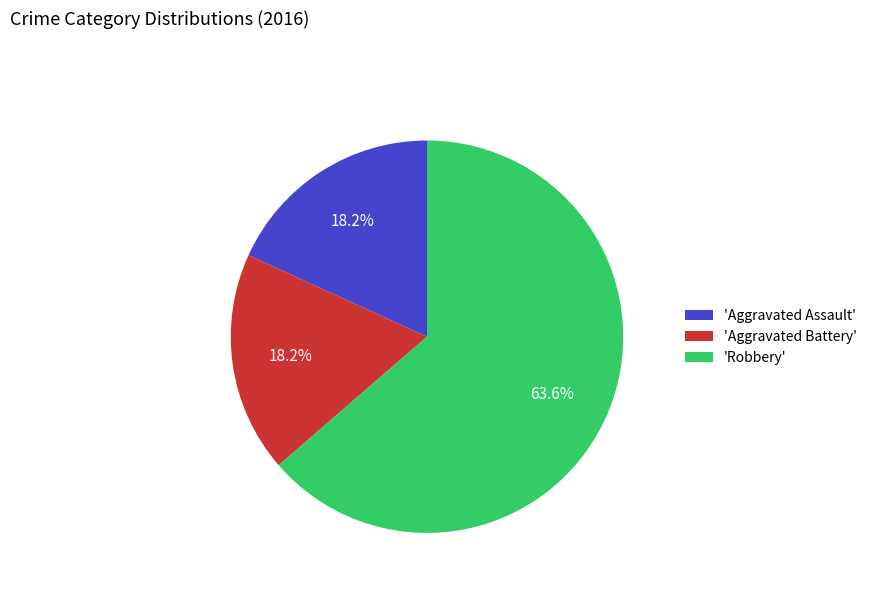

Which slice is the largest?

'Robbery'